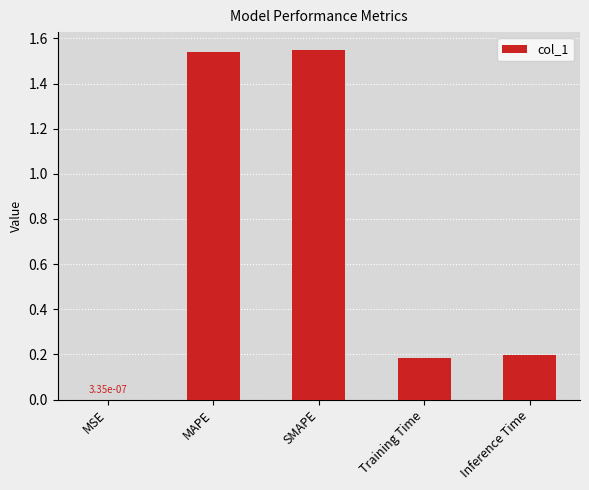

Which has a higher value, SMAPE or Inference Time?

SMAPE